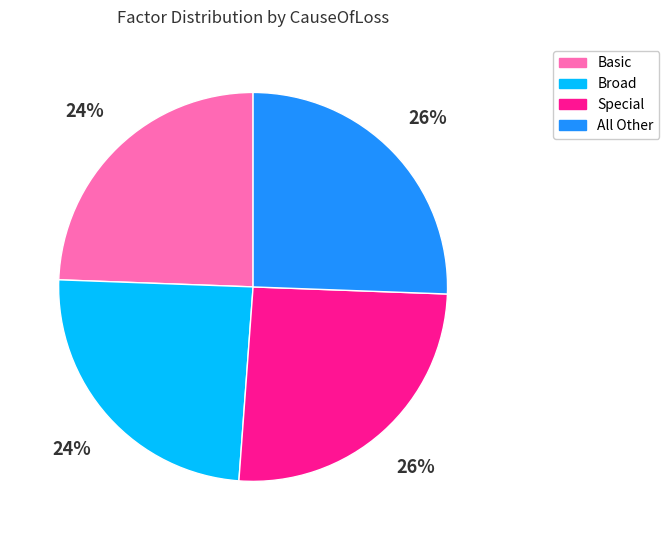

Is Special the majority of the pie?

No